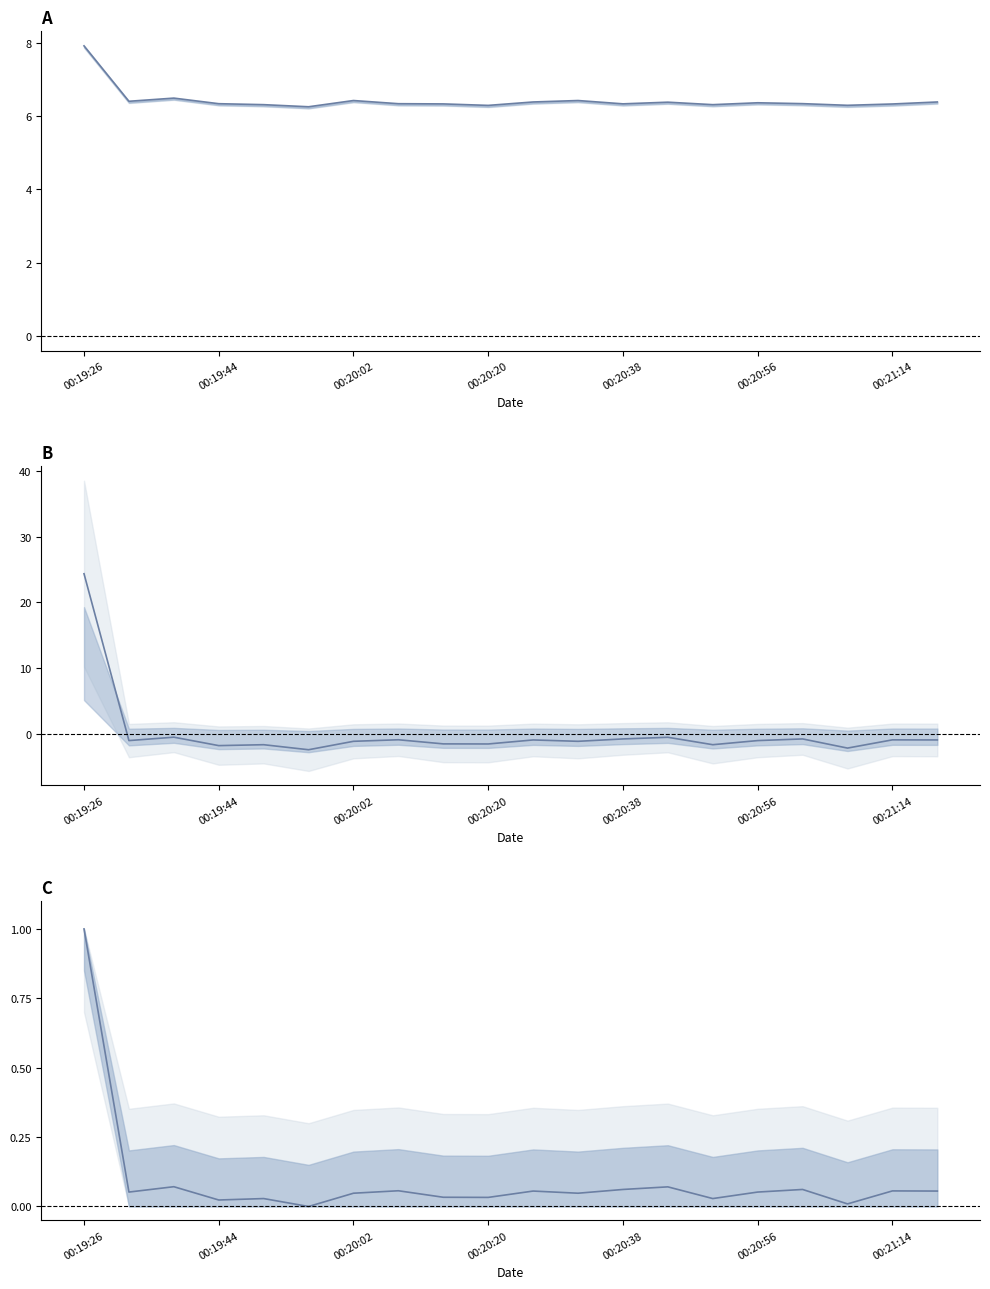

What is the smallest value displayed?

-2.5